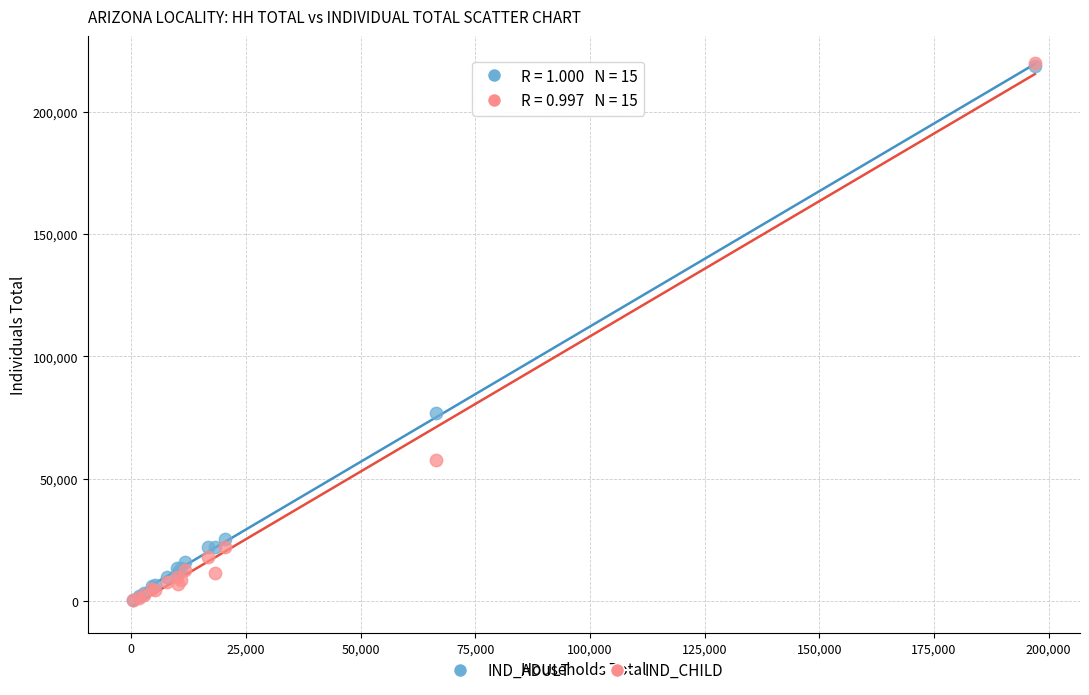

Across all series, what Y value is closest to 110092?

77042